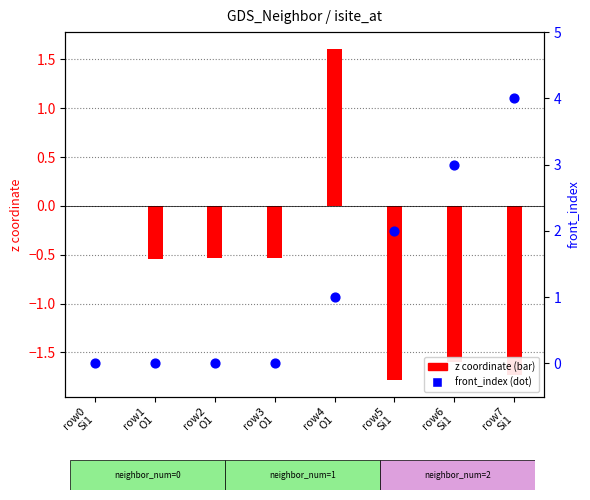

What is the change in value from row6
Si1 to row7
Si1?

+1